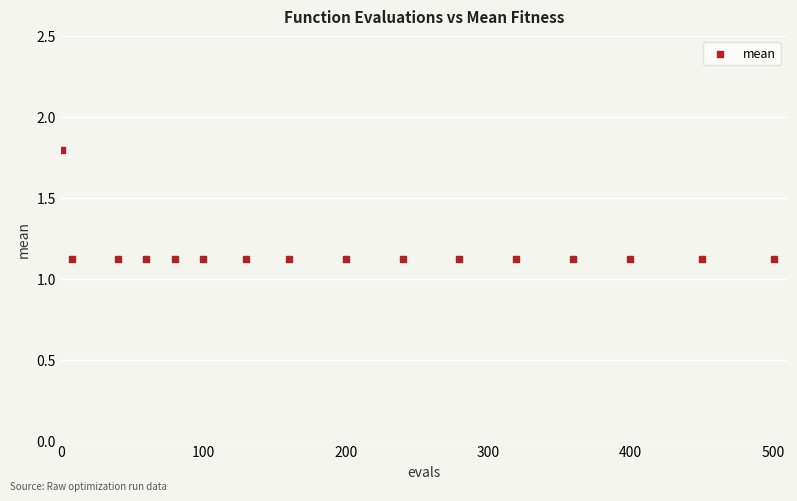

What is the range of X values (max minus min)?

500.0